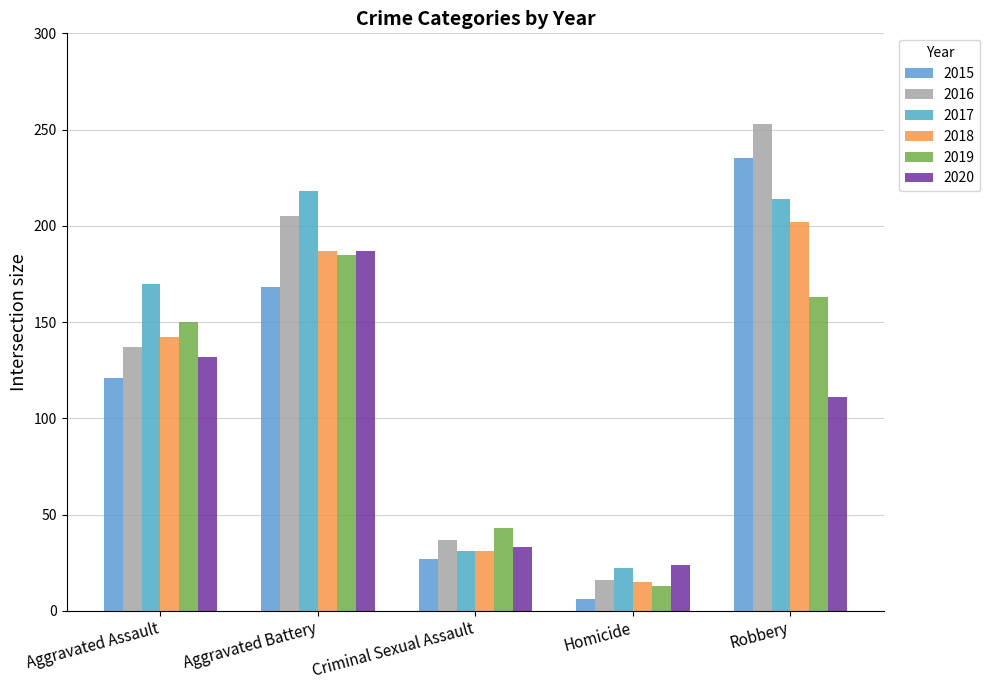

List the series in order of their peak value, lowest first.

2019, 2020, 2018, 2017, 2015, 2016